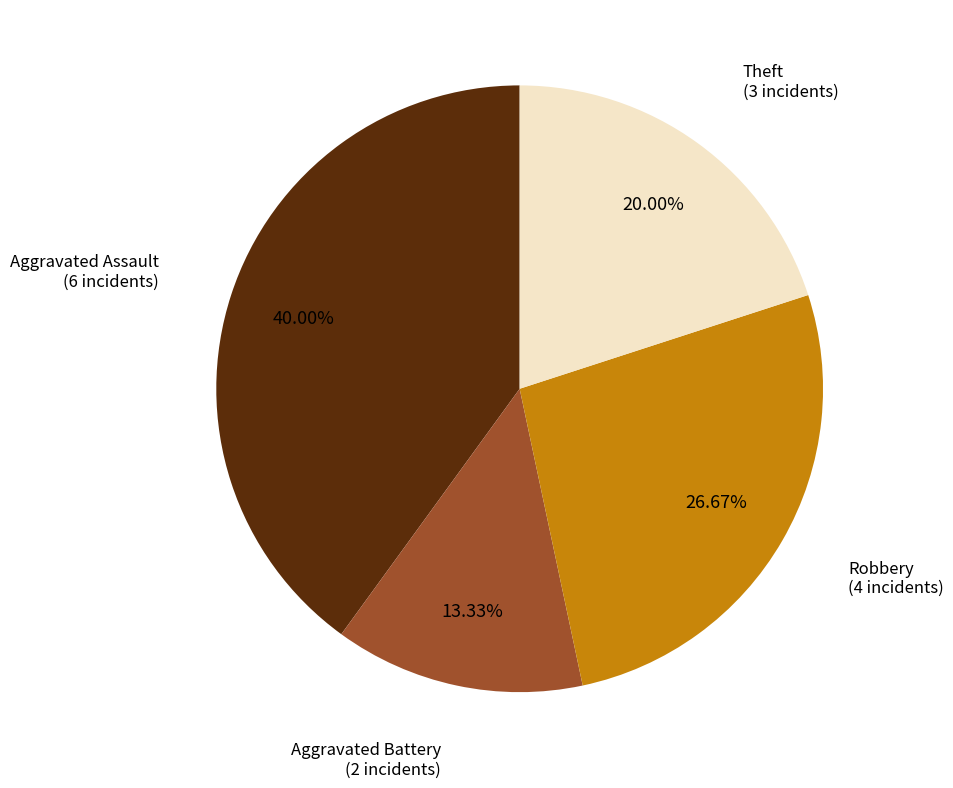

How many slices are in this pie chart?

4